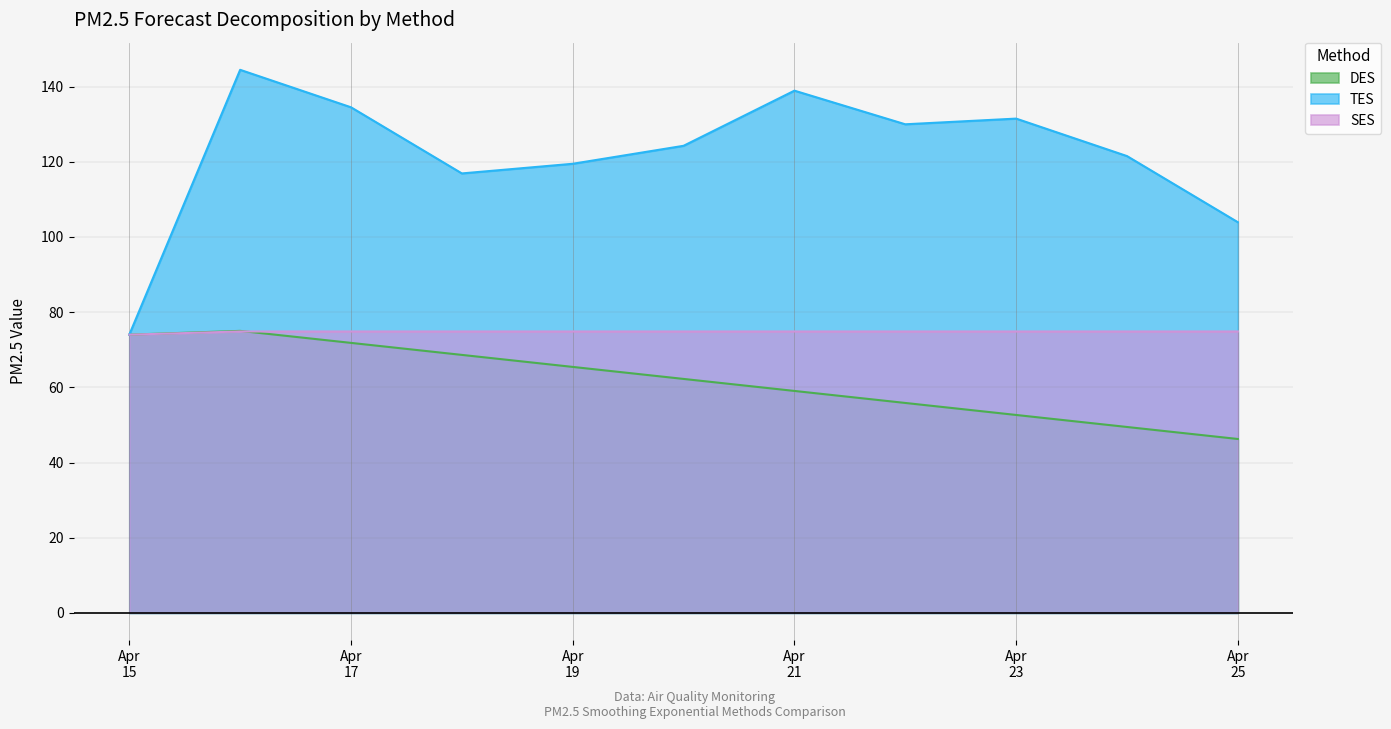

Which series has the largest range (max minus min)?

TES